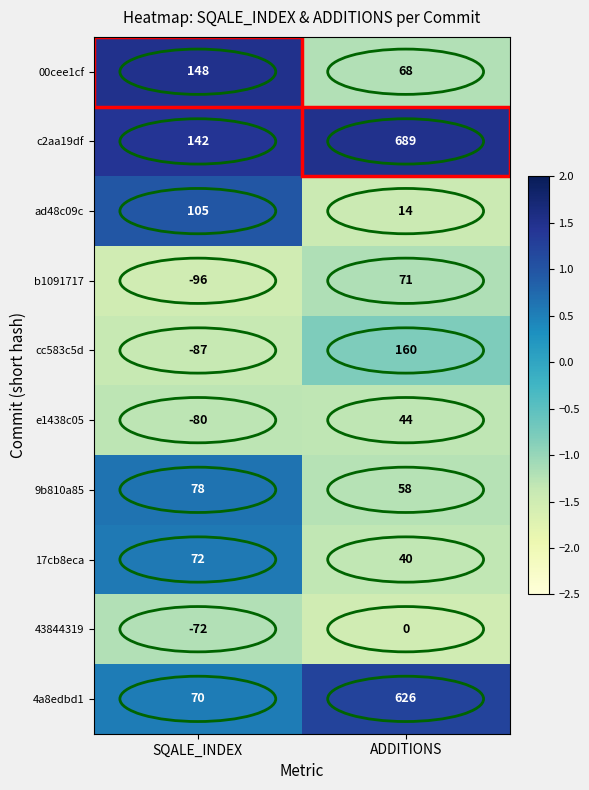

What is the sum of the cc583c5d values at ADDITIONS and SQALE_INDEX?

73